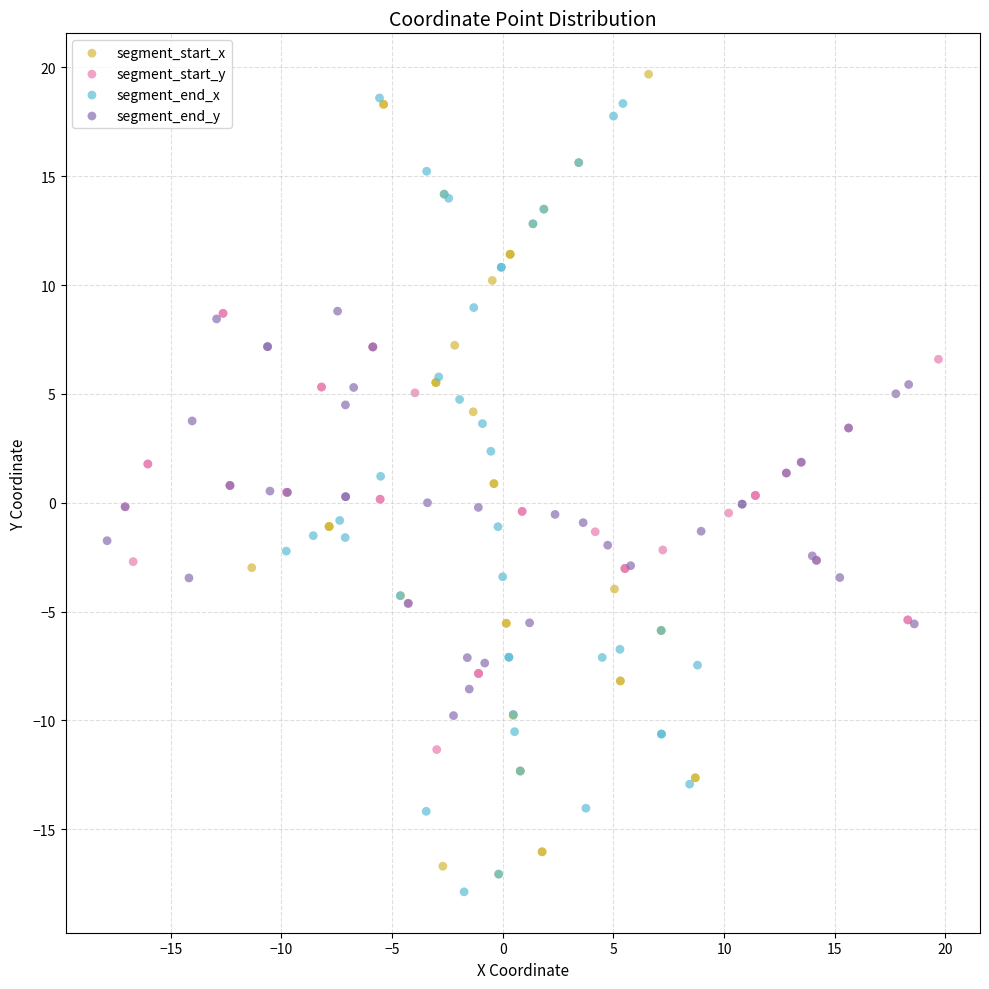

Which series contains the highest Y value?

segment_start_x